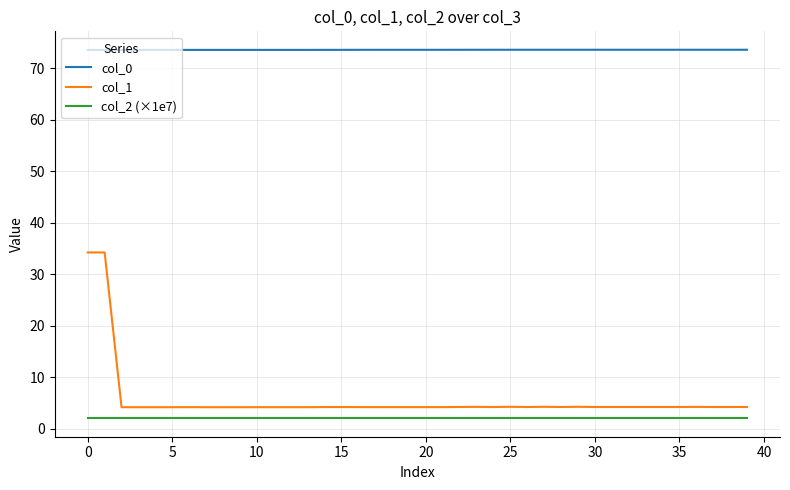

What is the minimum value shown in the chart?

2.0